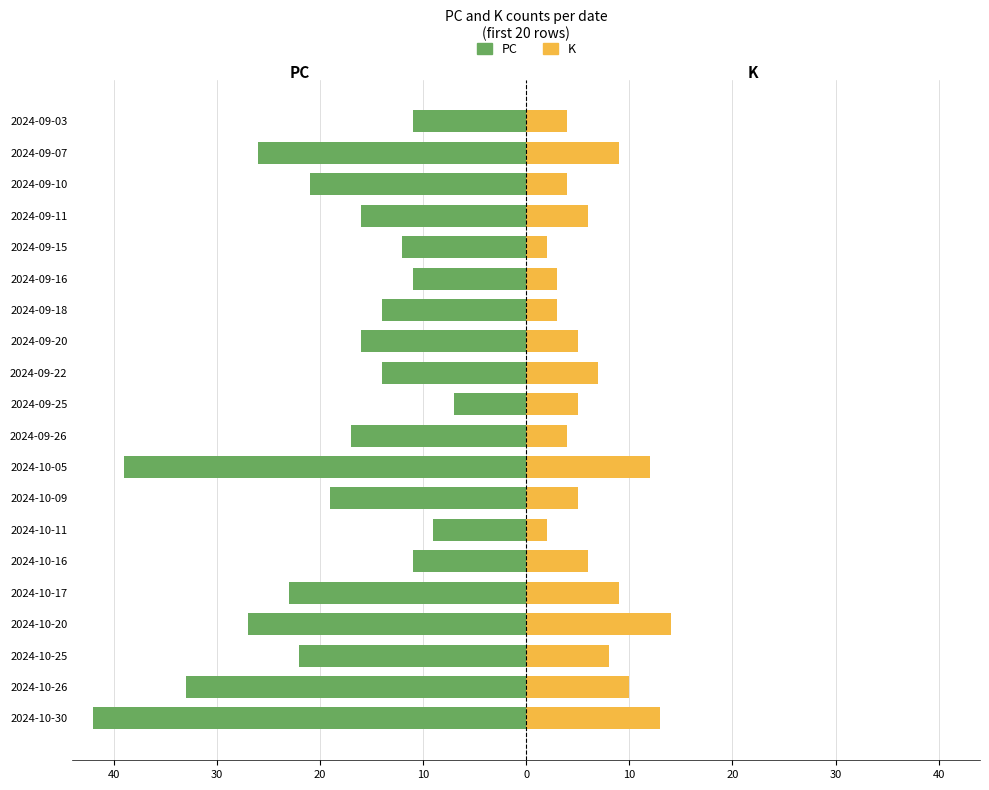

How many series are shown in this chart?

2